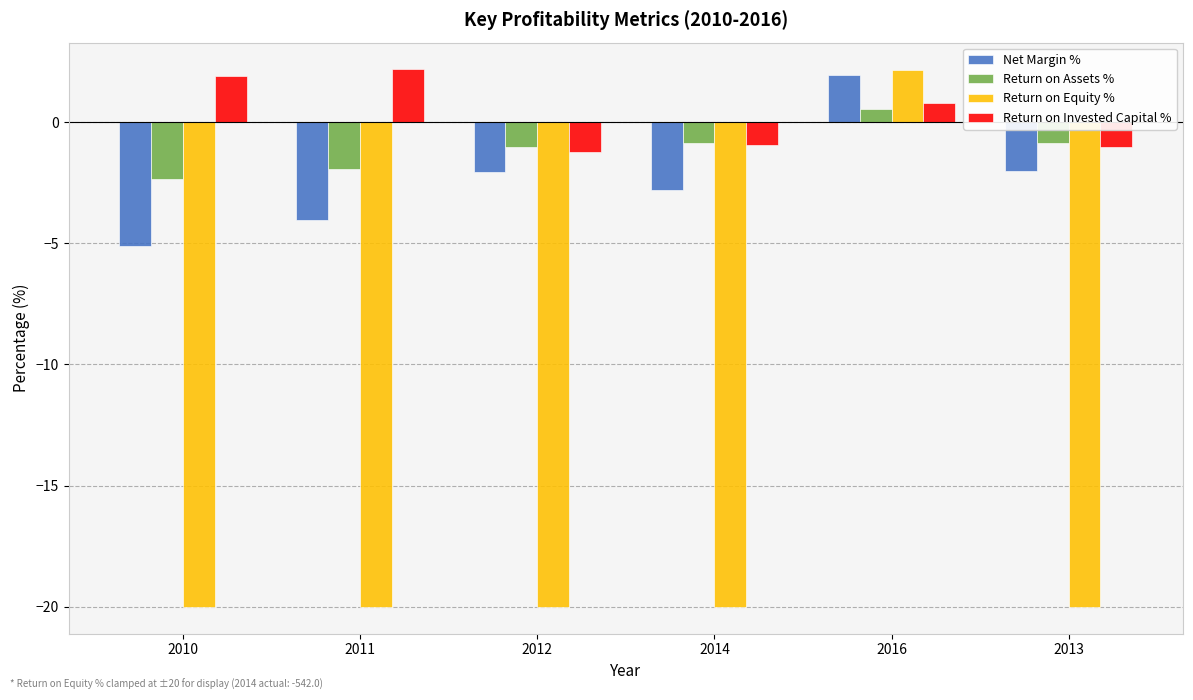

Between 2010 and 2014, which series saw the biggest shift?

Return on Invested Capital %